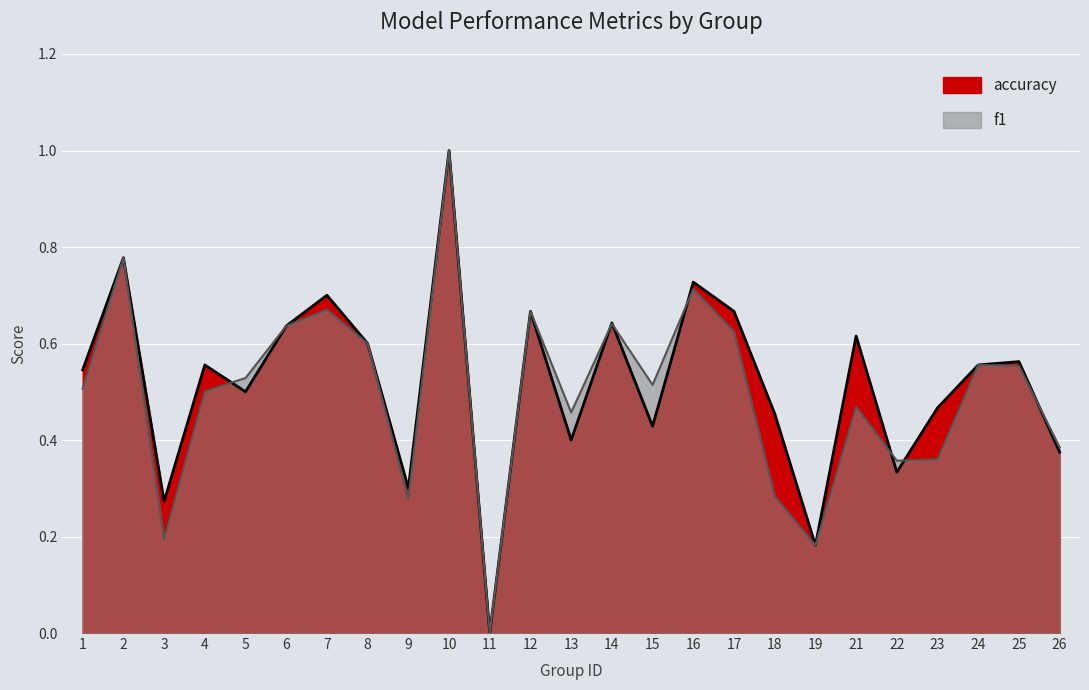

Which series ends up on top after the final intersection of accuracy and f1?

f1